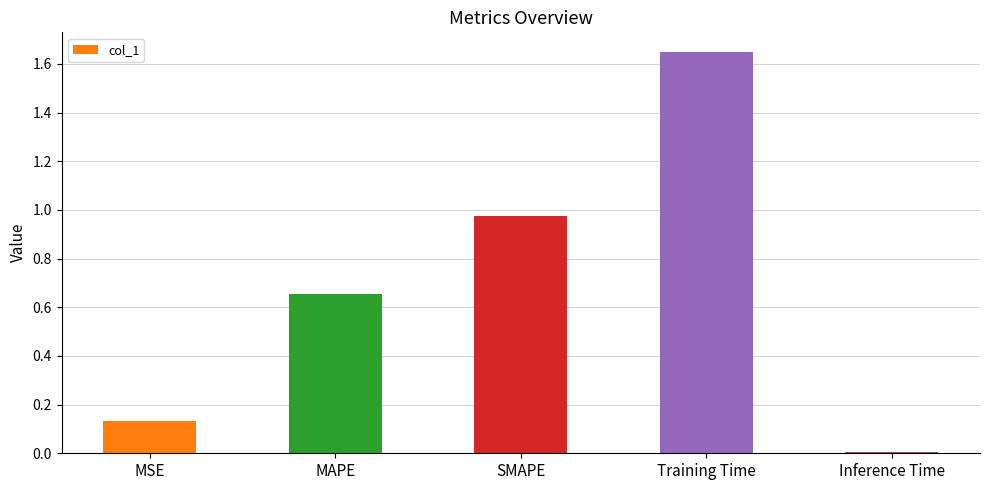

Between Inference Time and MSE, which is larger?

MSE